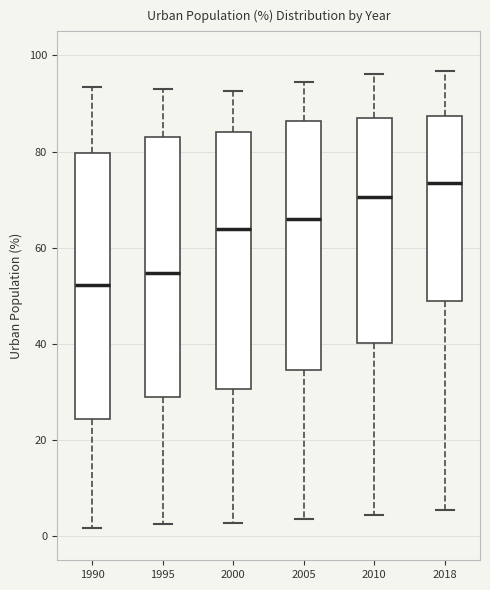

Reading left to right, transcribe this box plot: for each box, give where its median line is, the range the box spans, and where its two whiskers end, as read against the y-axis. The values are not printed on the chart, so give them approximately, as read against the axis.

1990: median 52, box 24 to 80, whiskers 2 to 94
1995: median 54, box 30 to 84, whiskers 2 to 94
2000: median 64, box 30 to 84, whiskers 2 to 92
2005: median 66, box 34 to 86, whiskers 4 to 94
2010: median 70, box 40 to 86, whiskers 4 to 96
2018: median 74, box 48 to 88, whiskers 6 to 96